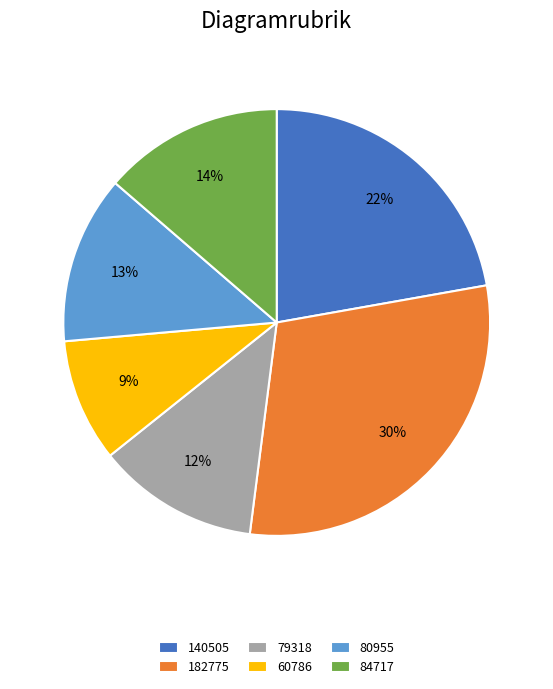

How many slices are in this pie chart?

6